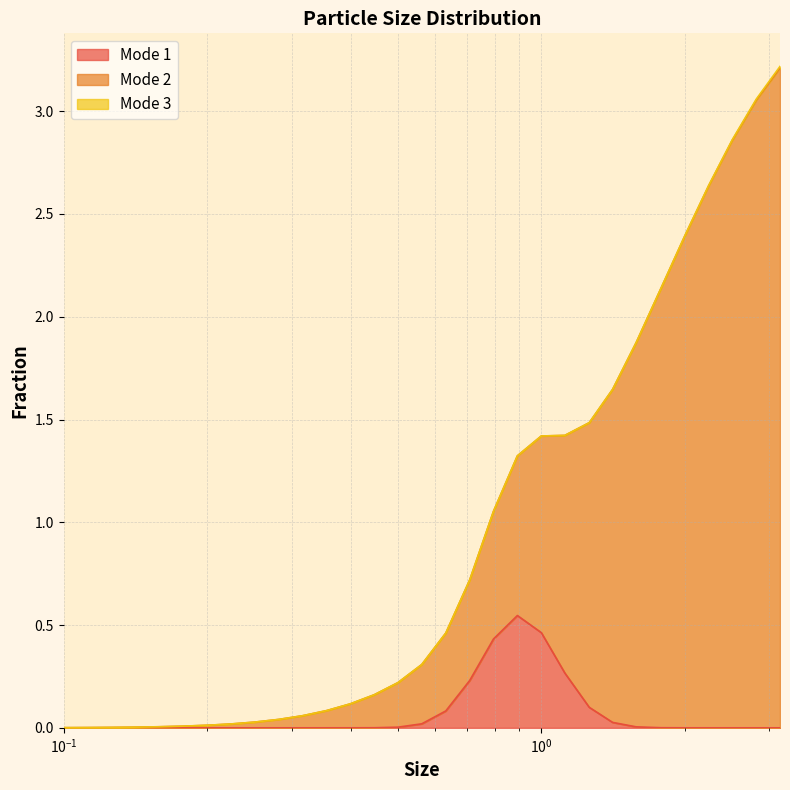

What is the sum of the Mode 1 values at 0.1 and 1.0?

0.5